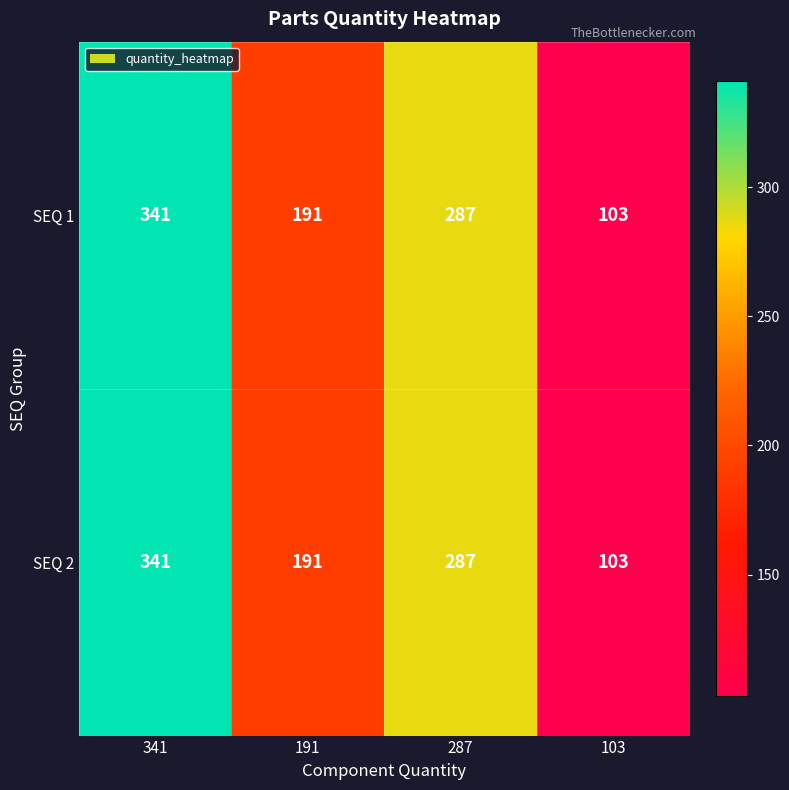

What is the maximum value shown in the chart?

341